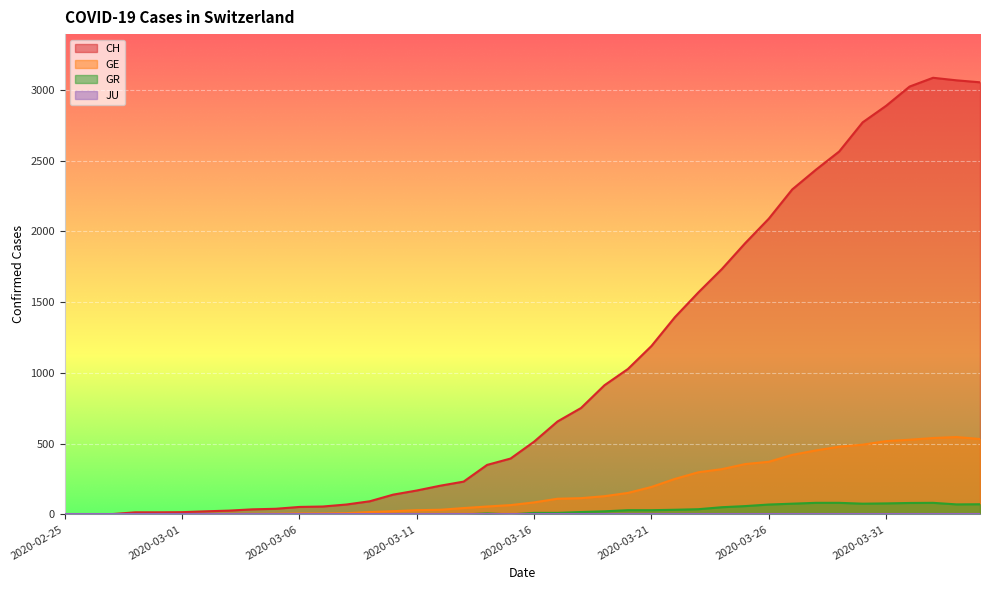

Is it true that GR equals 56 at 2020-03-29?

False